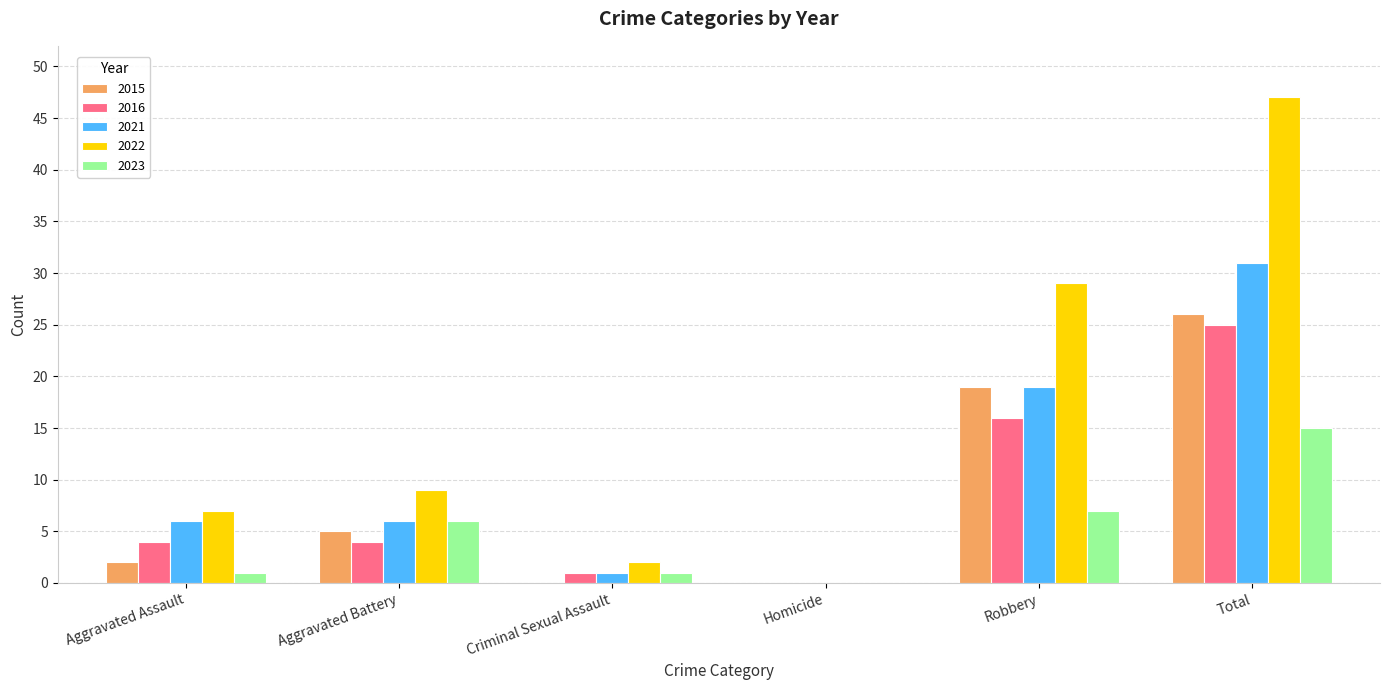

What is the approximate value of 2021 at Total, to the nearest 10?

30